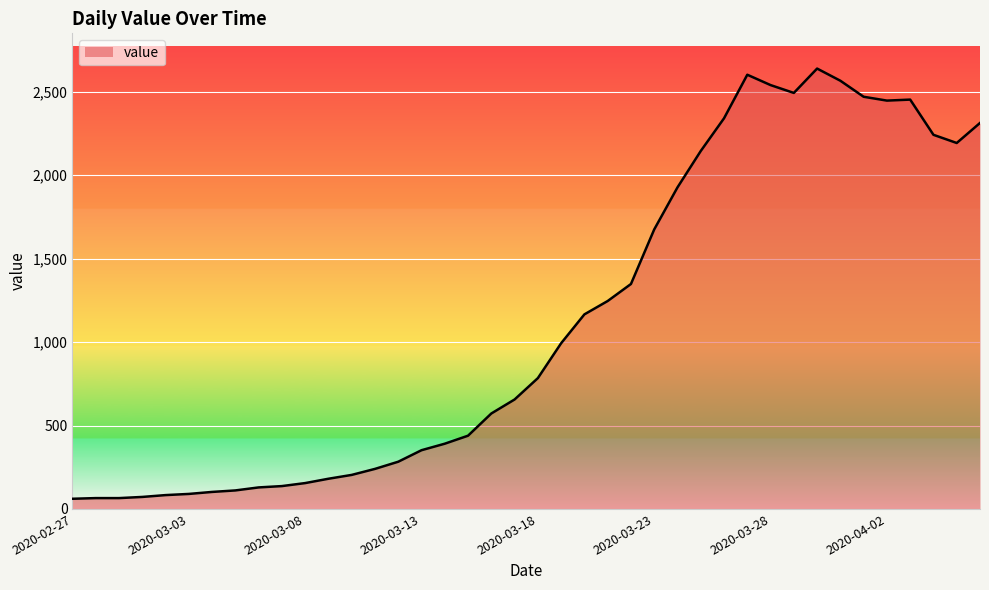

What is the greatest value displayed?

2639